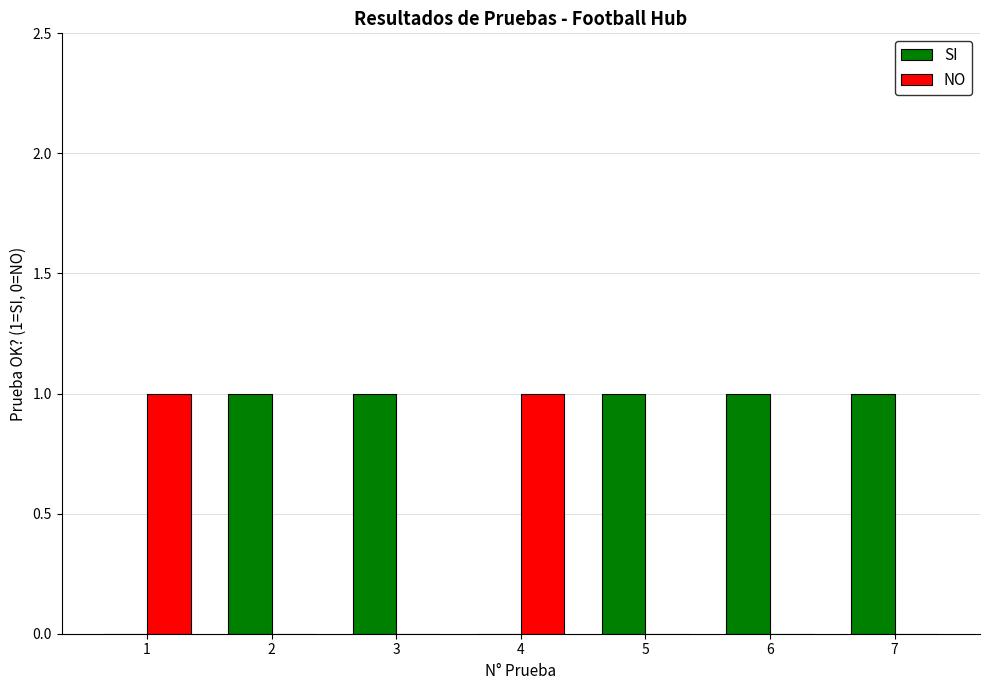

The NO series shows 0 at 2. True or false?

True